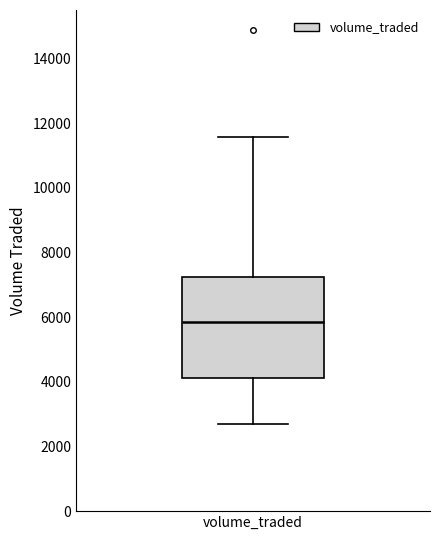

Read this box plot against the y-axis: the position of the median line, the range covered by the box, and the ends of both whiskers. The values are not printed on the chart, so give them approximately, as read against the axis.

median 5800, box 4200 to 7200, whiskers 2600 to 11600